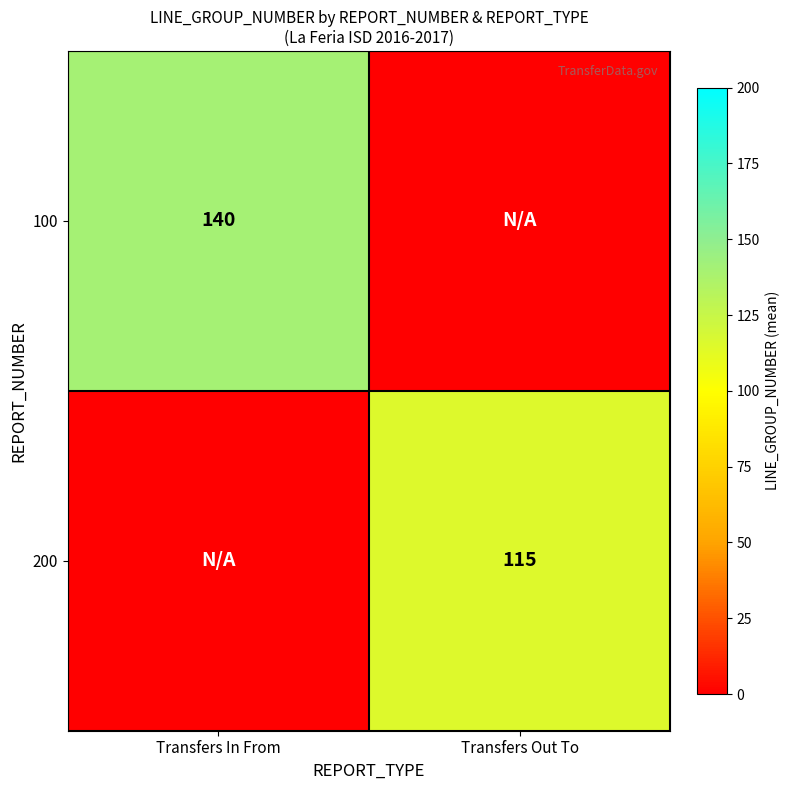

The 200 series shows 40 at Transfers Out To. True or false?

False